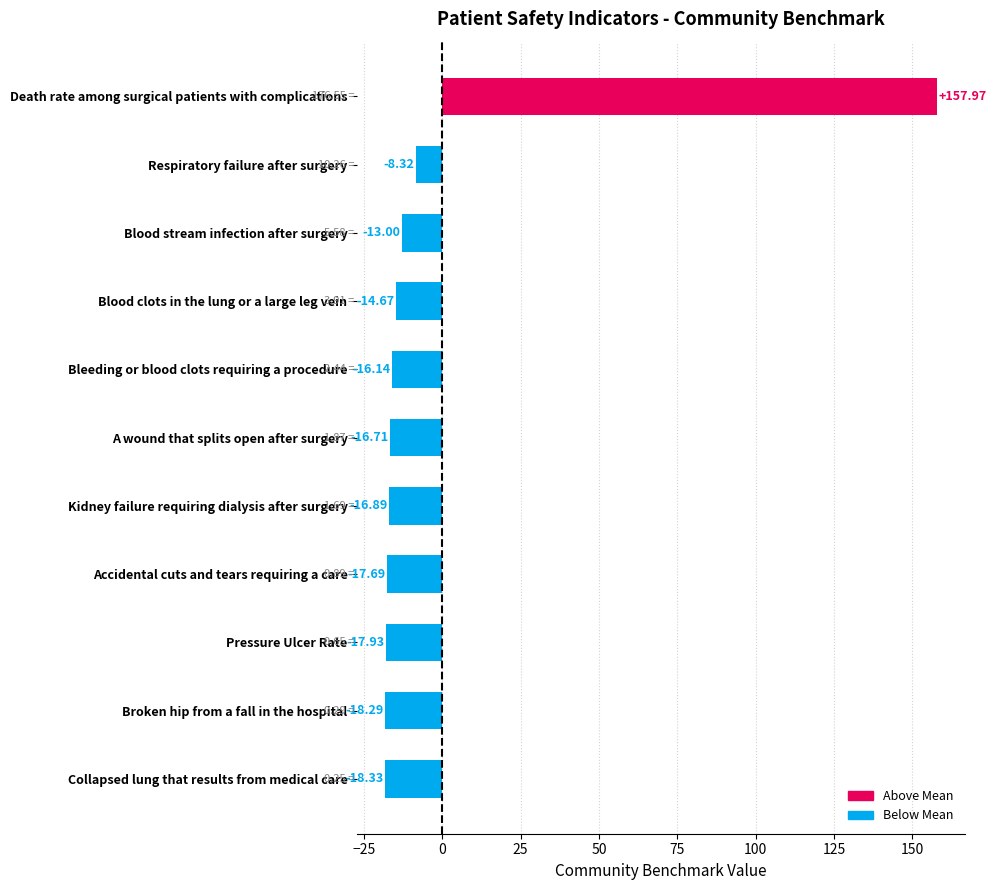

Count the number of data series in this chart.

1